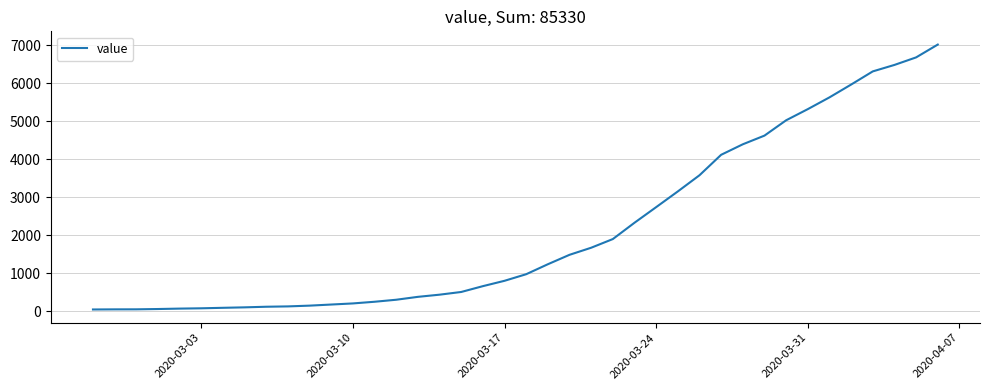

What is the difference between the maximum and minimum values?

6963